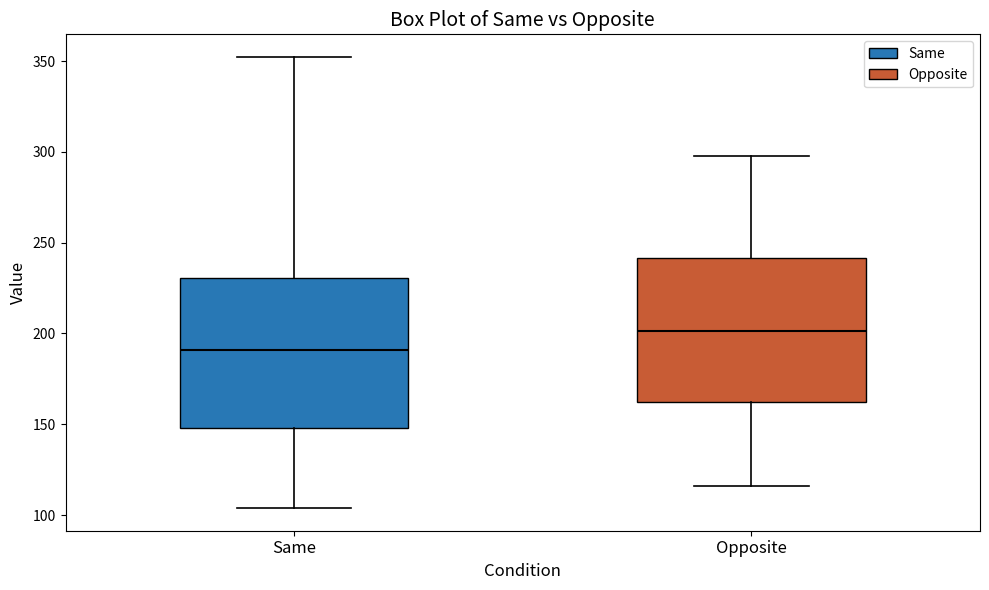

Which box has the highest median line?

Opposite